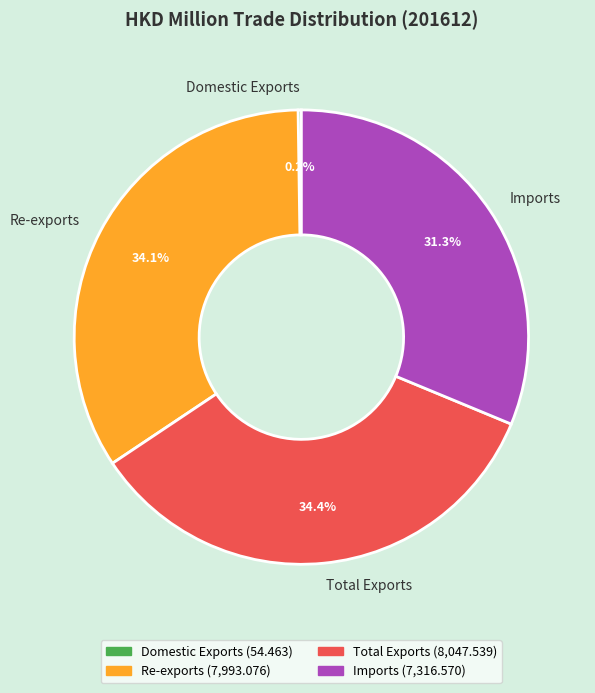

Do Total Exports and Imports together represent more than half of the pie?

Yes